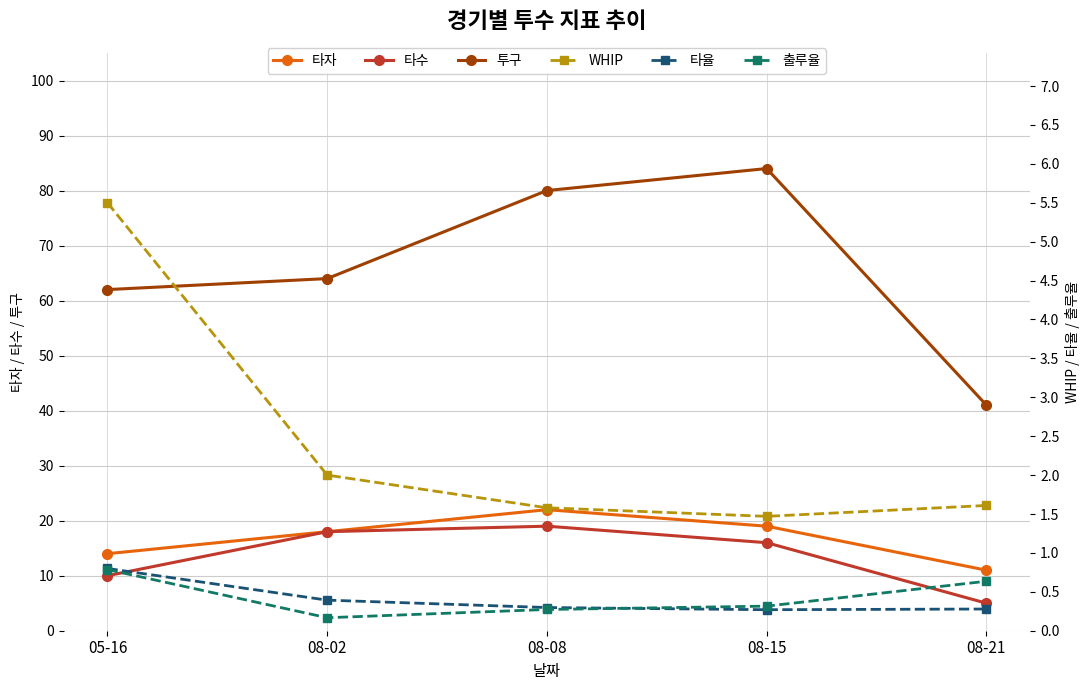

At how many categories does at least one series exceed 31?

5